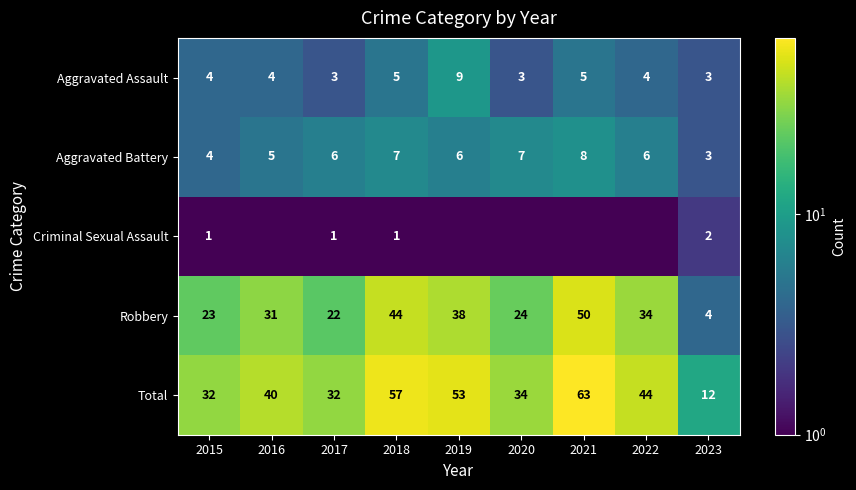

Is the value of Total at 2018 greater than the value of Aggravated Assault at 2022?

Yes